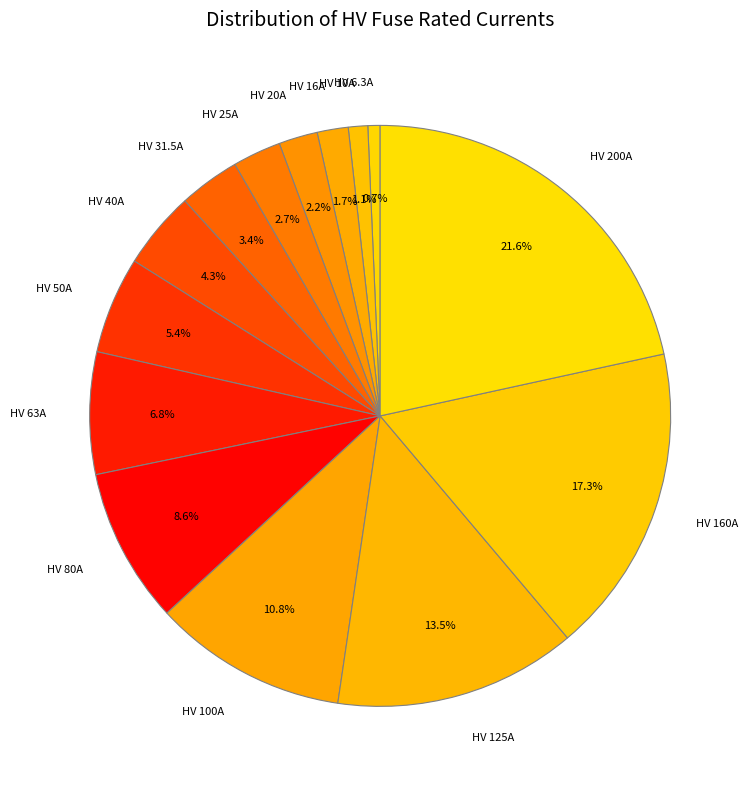

Between HV 50A and HV 80A, which is larger?

HV 80A